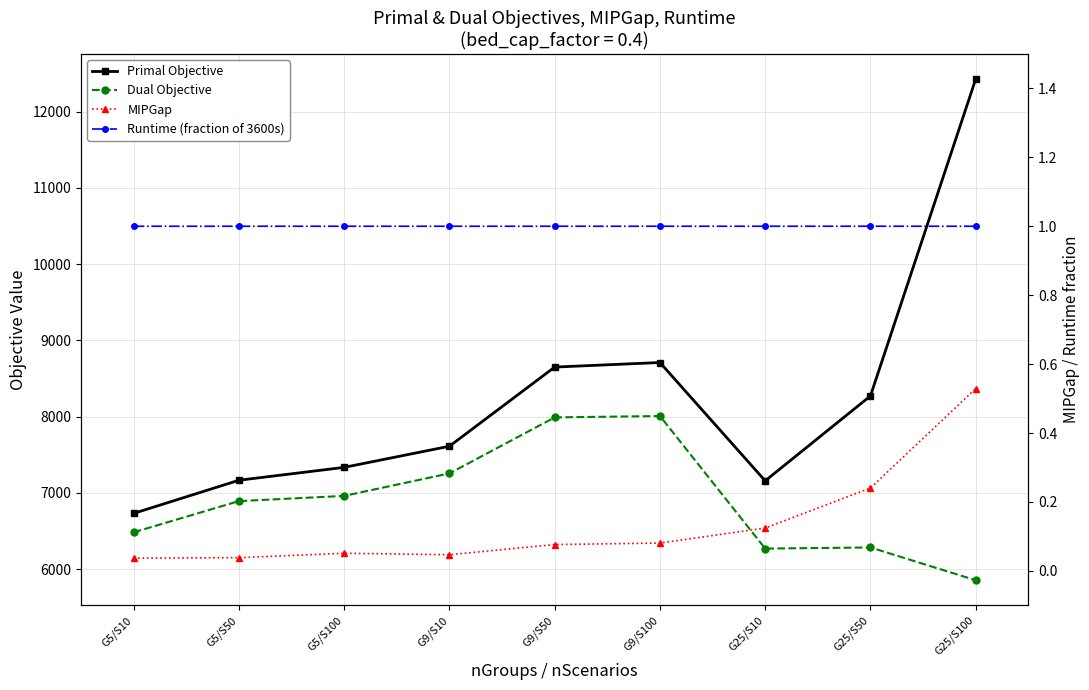

What position from the left is G25/S50?

8